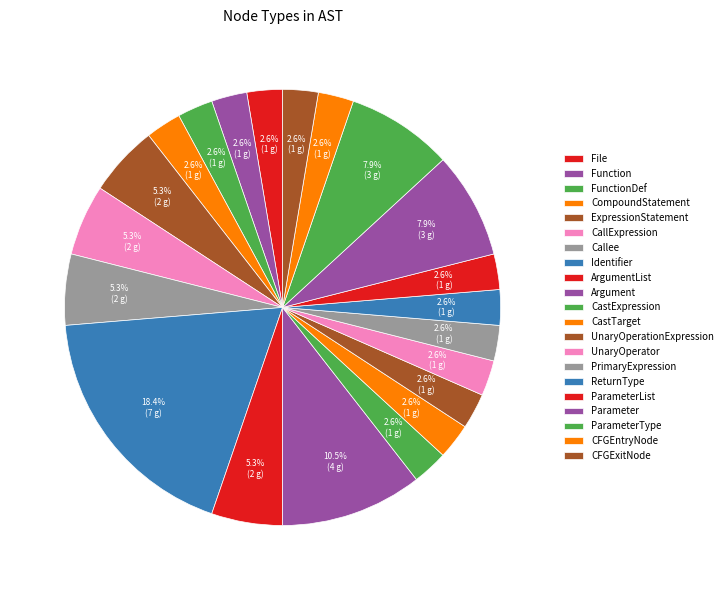

To the nearest percent, what is the difference between the largest and smallest slice percentages?

16%